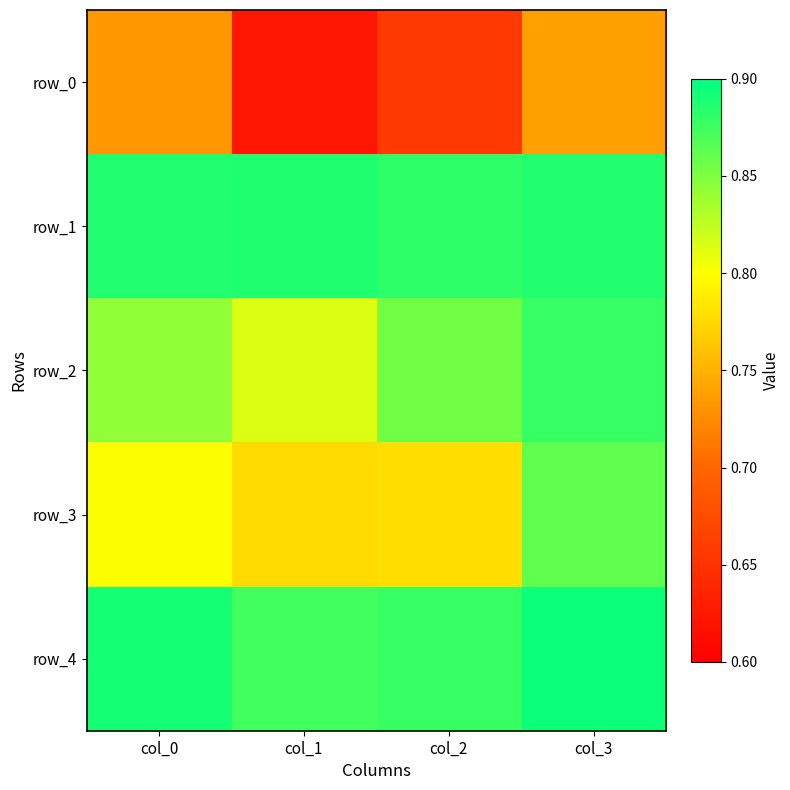

Rank the categories by row_0 value from highest to lowest.

col_3, col_0, col_2, col_1